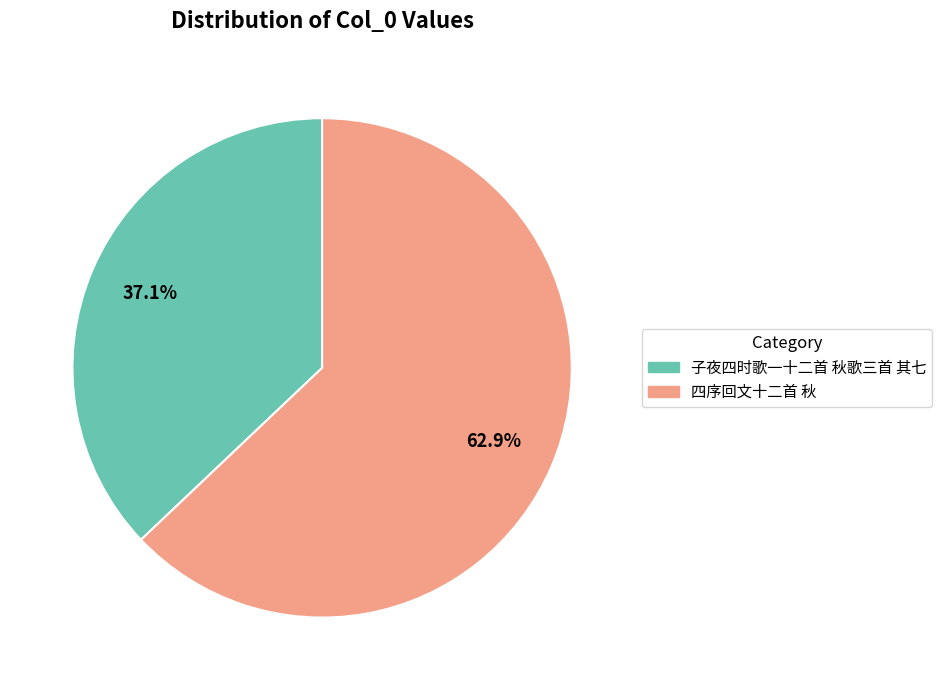

Is there any slice that represents more than half of the pie?

Yes